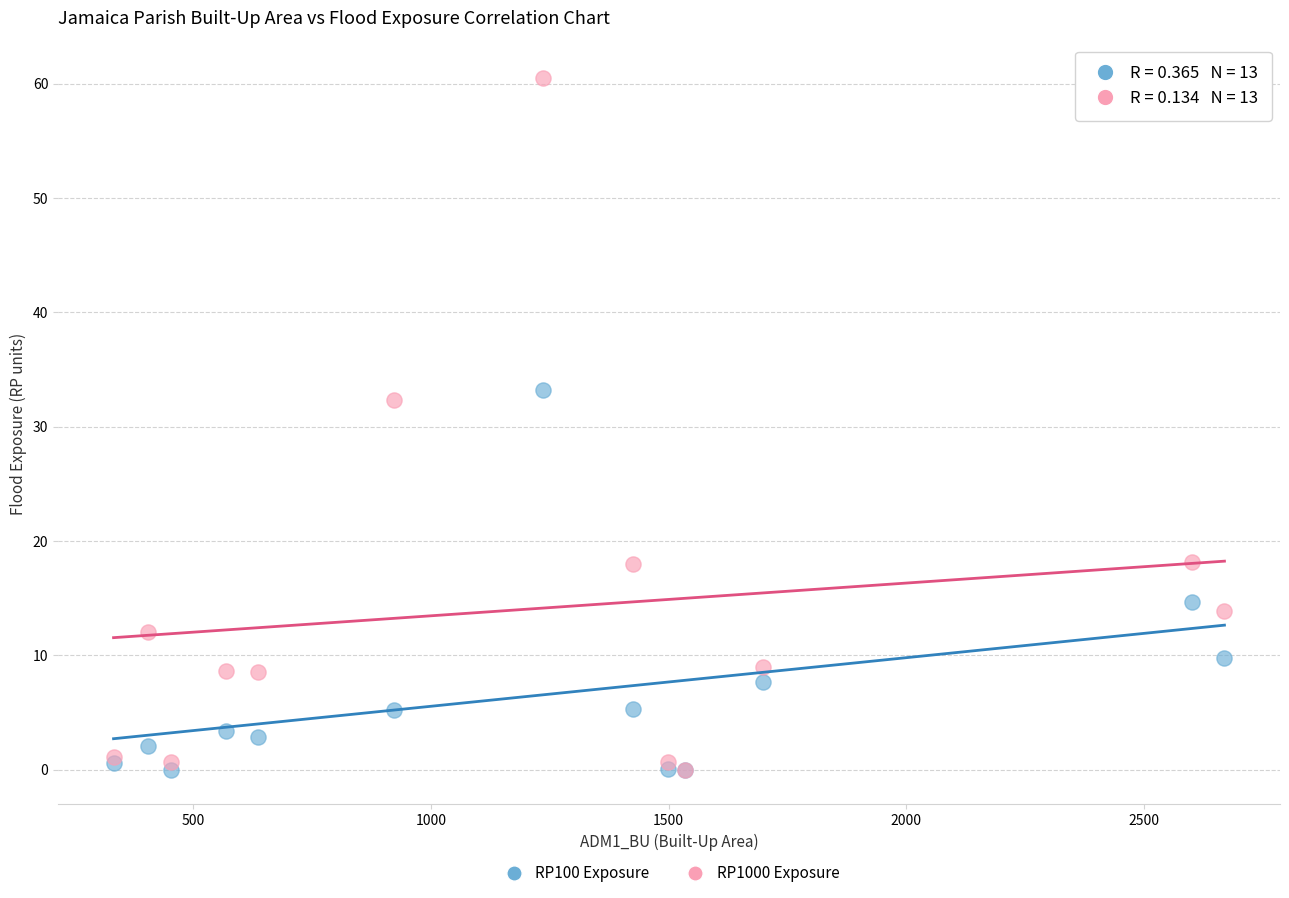

Across all series, what Y value is closest to 30?

32.4